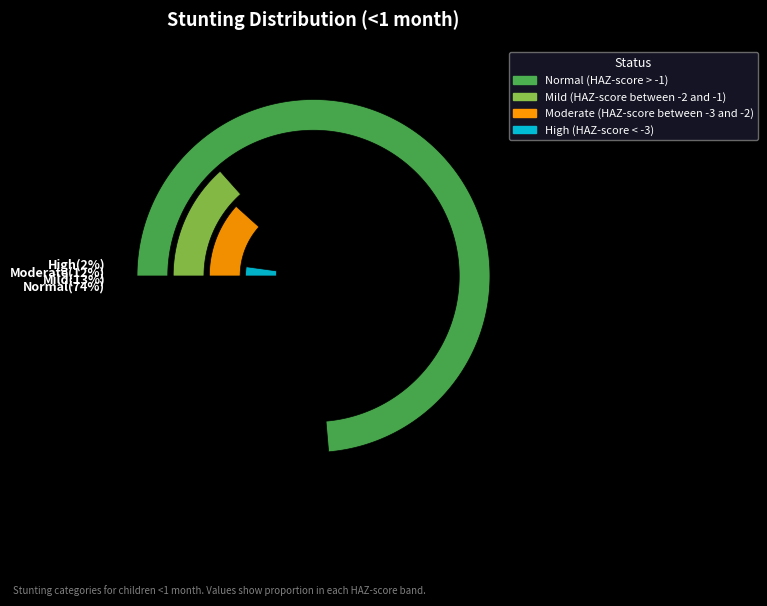

True or false: Mild (HAZ-score between -2 and -1) accounts for 26% of the total.

False